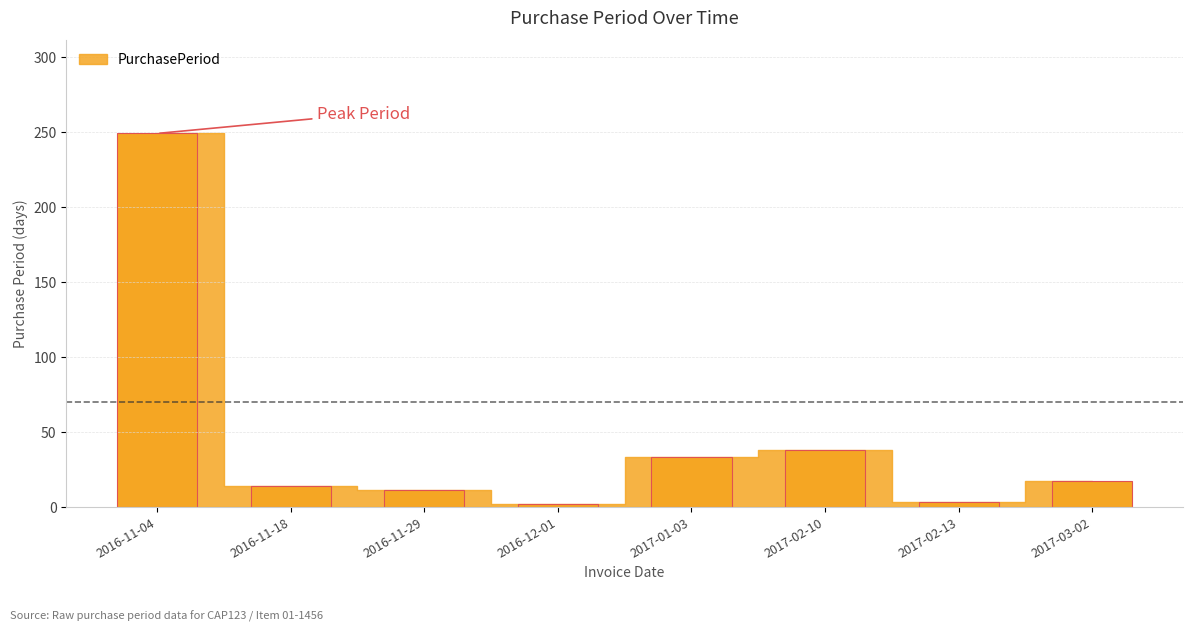

How many data points are less than 17?

4